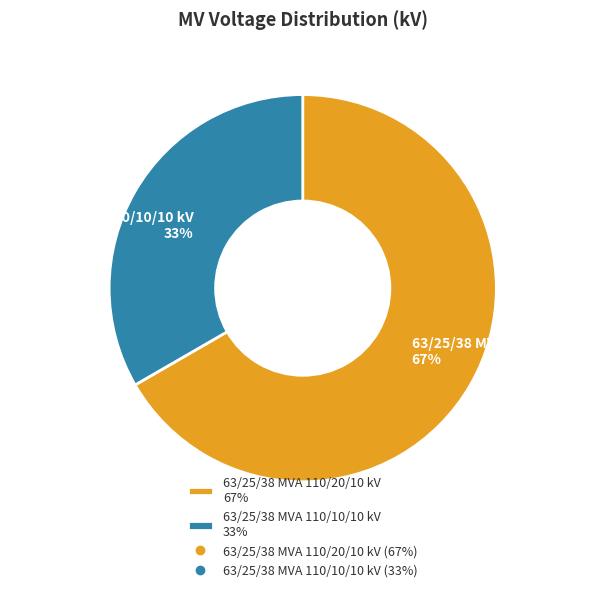

Approximately how many times larger is the value at 63/25/38 MVA 110/20/10 kV 67% compared to 63/25/38 MVA 110/10/10 kV 33%?

2.0